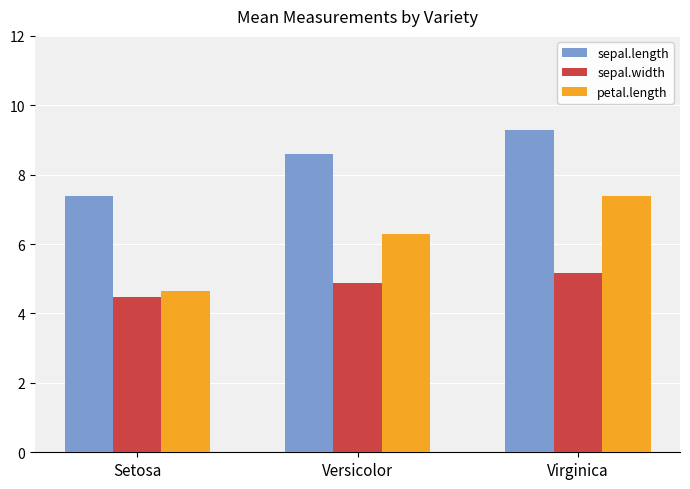

Reading left to right, extract all data points from this chart.

sepal.length: 7.4	8.6	9.3
sepal.width: 4.5	4.9	5.2
petal.length: 4.7	6.3	7.4